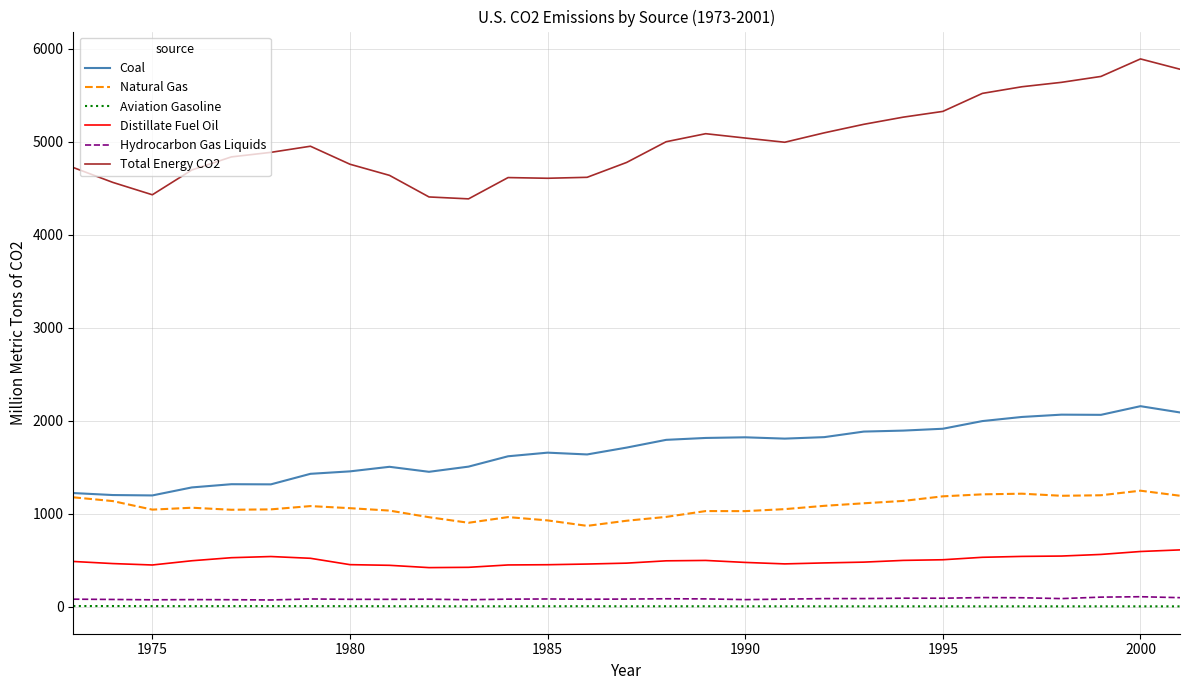

True or false: Coal and Aviation Gasoline cross at least once.

False